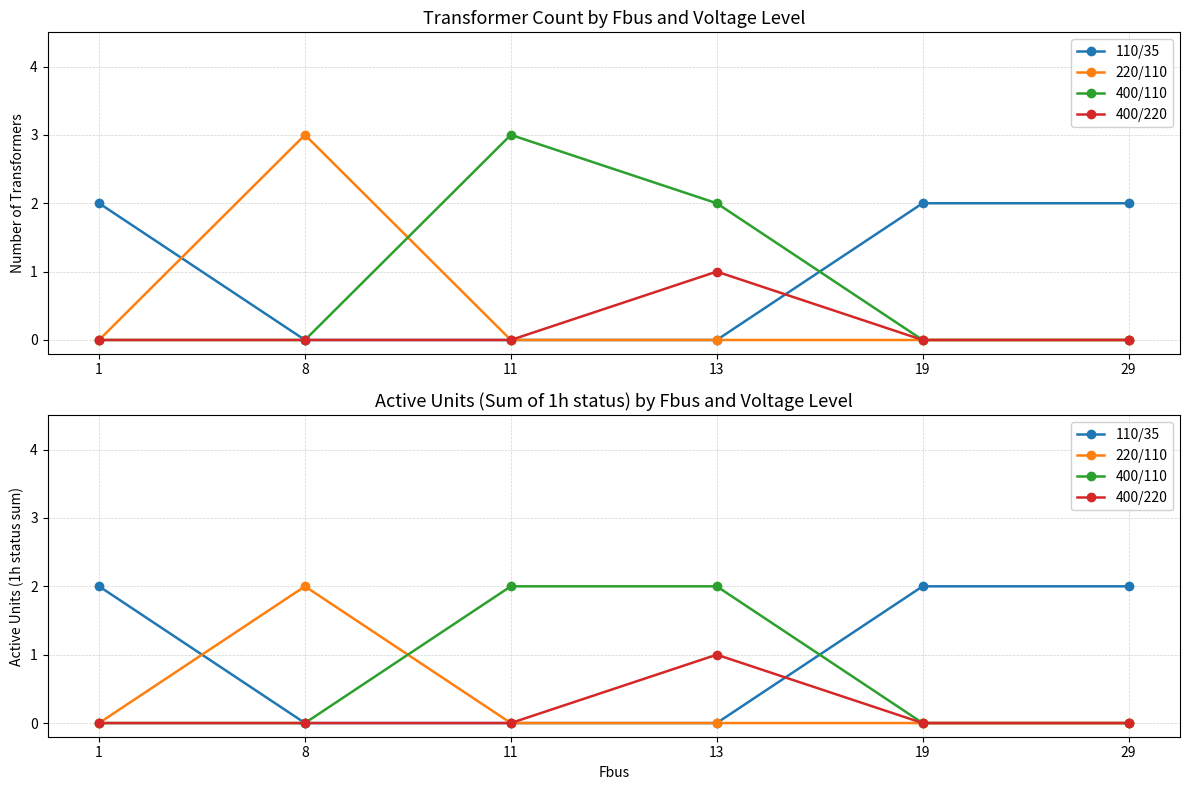

At how many categories does at least one series exceed 0?

6